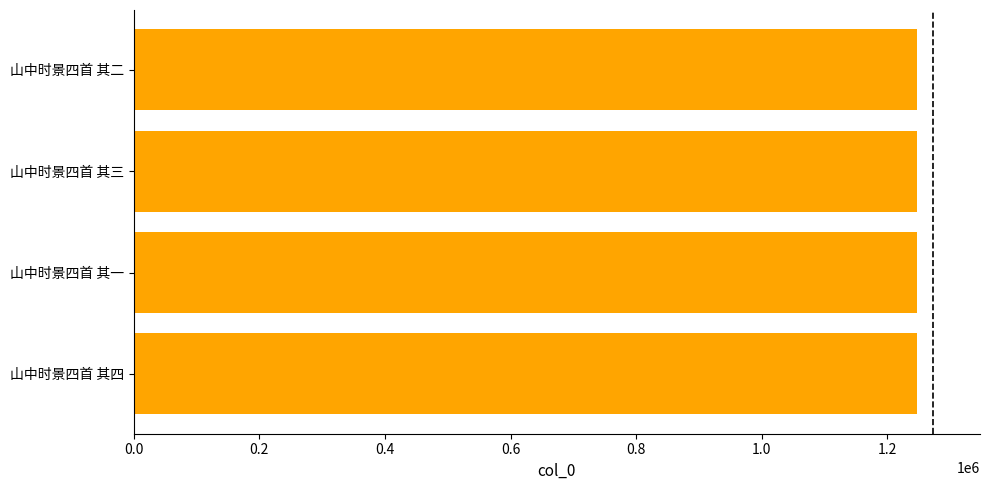

How many categories are shown in the chart?

4